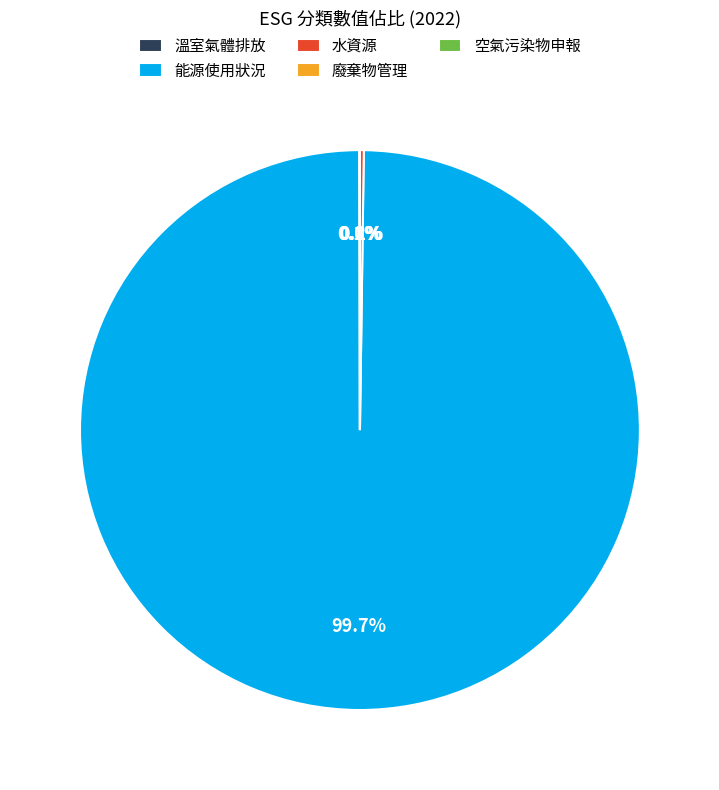

How much of the chart is everything except 能源使用狀況?

0.3%